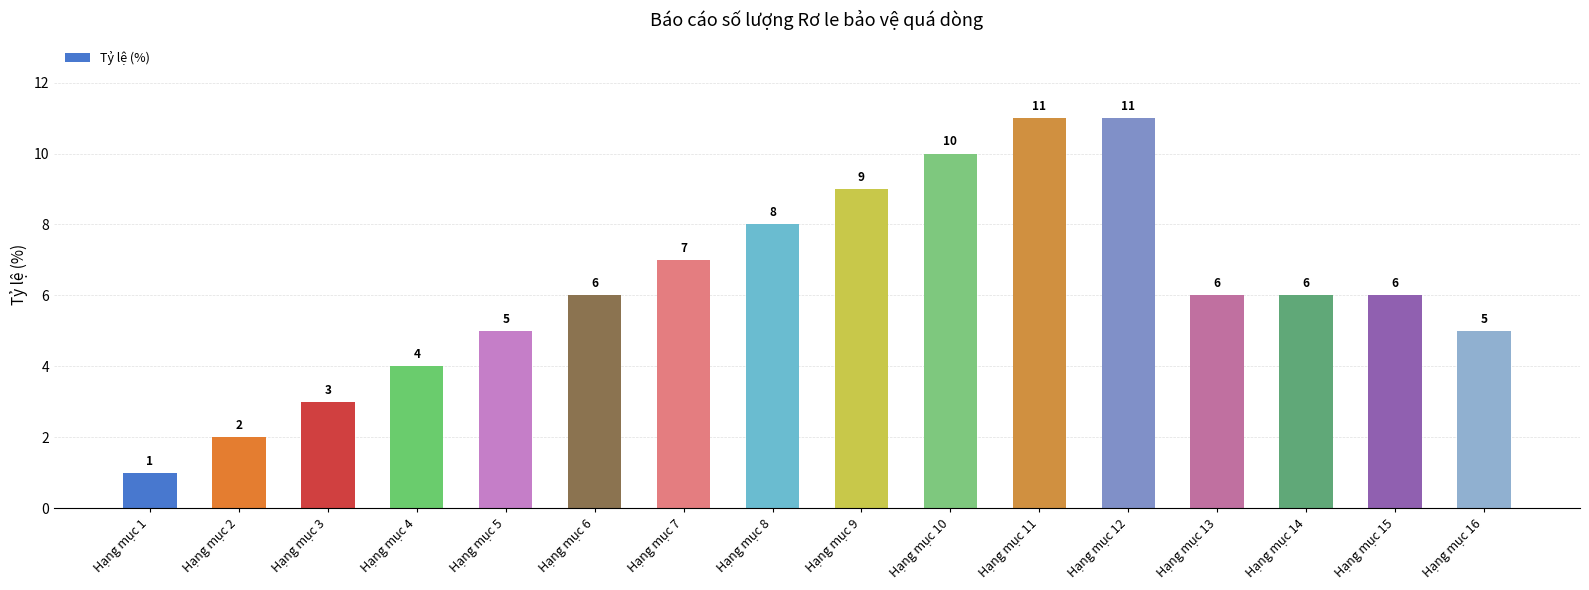

What is the greatest value displayed?

11